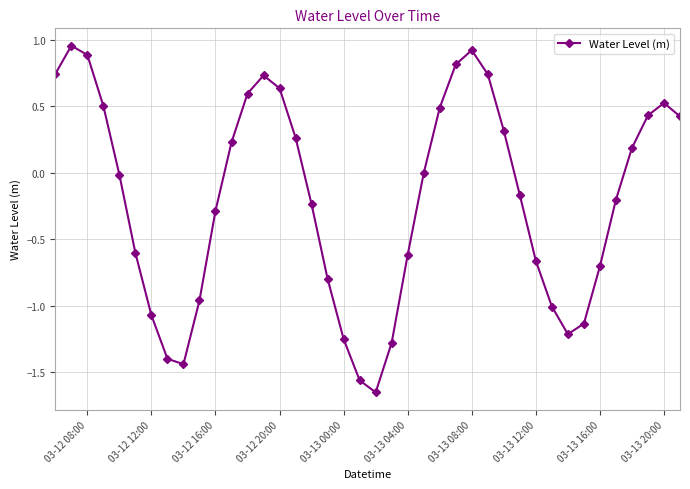

What is the sum of all values?

-7.8